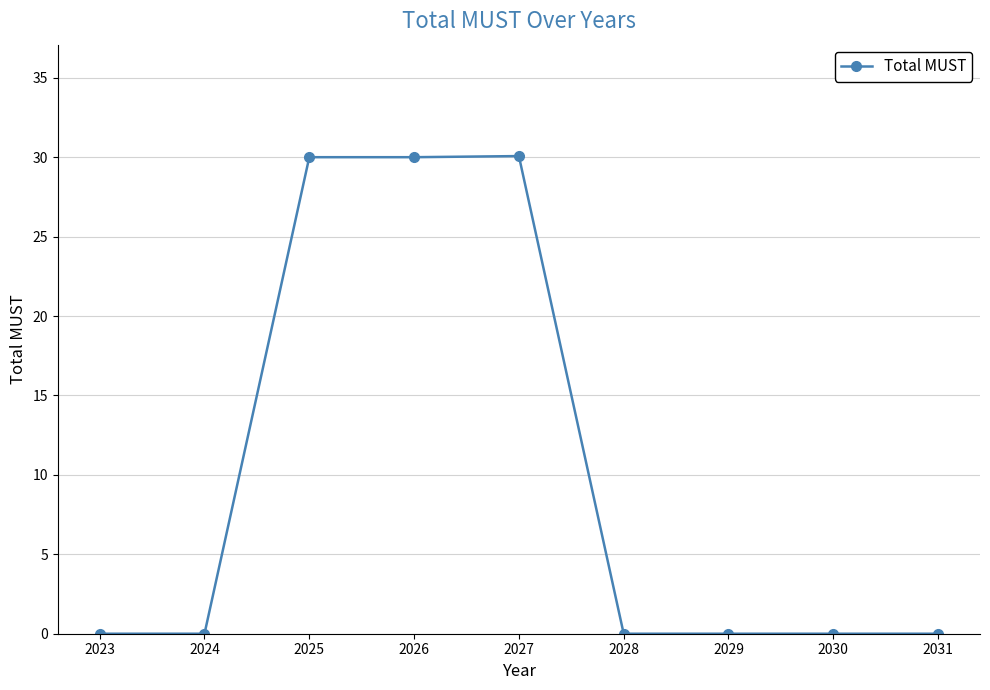

How many distinct data groups are displayed?

1